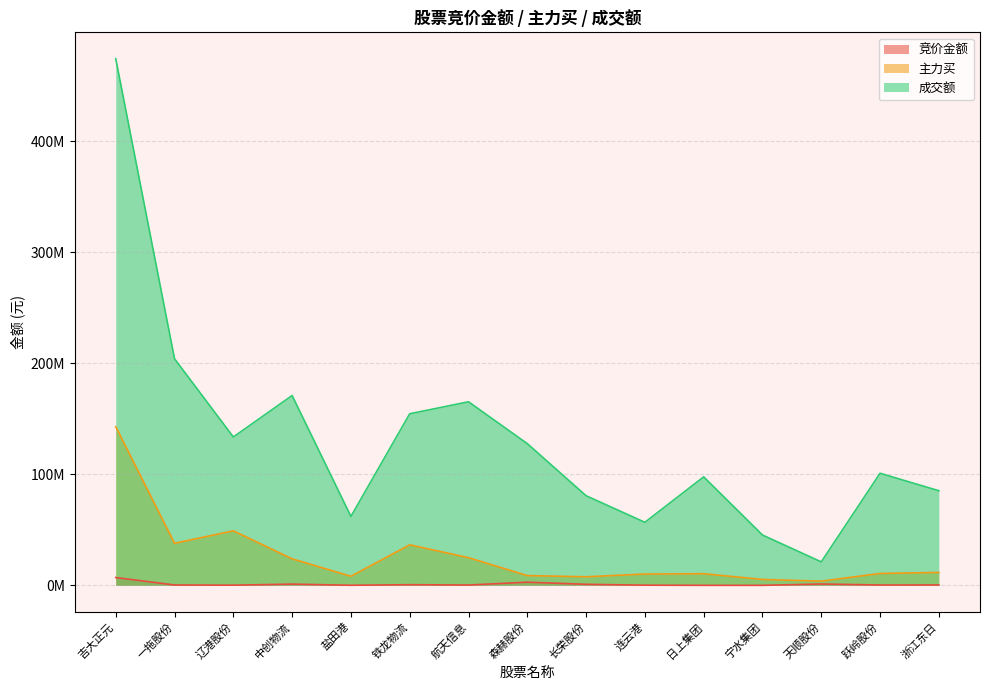

What is the label of the 11th point from the right?

盐田港